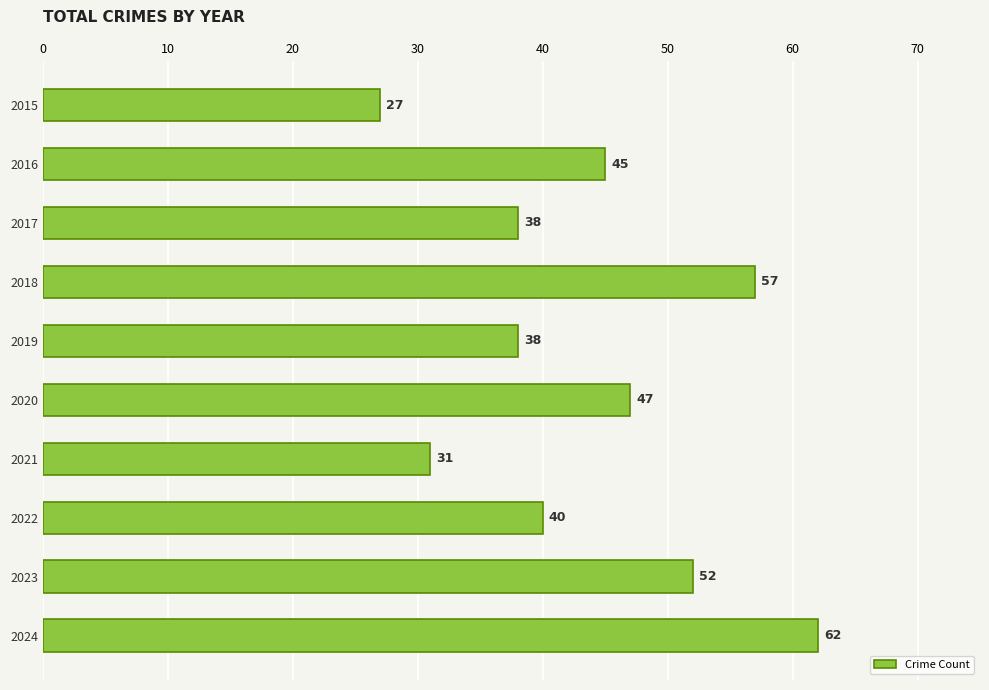

What is the value of the 8th bar from the top?

40